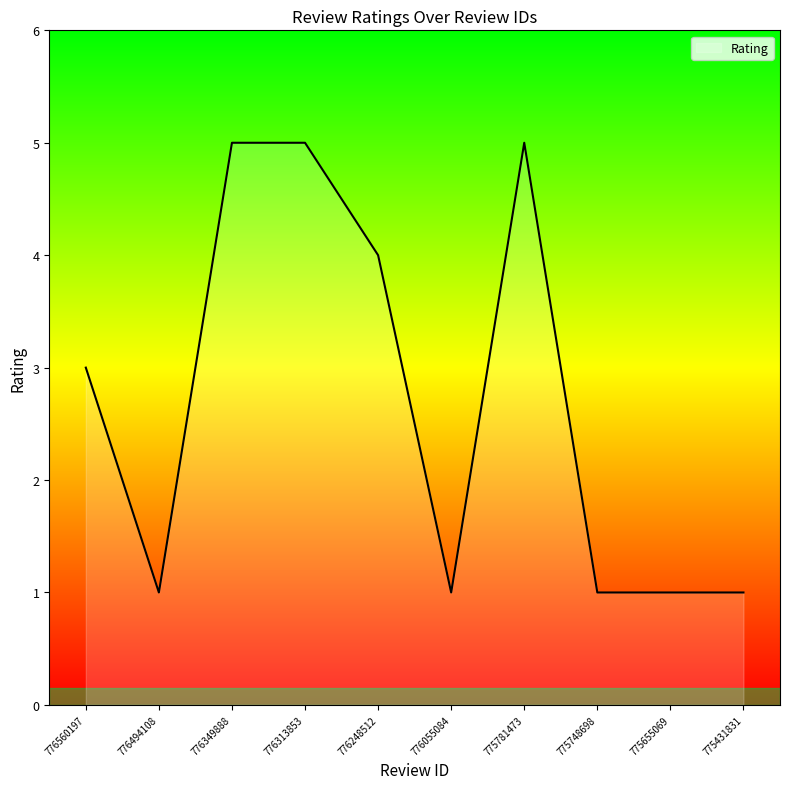

Approximately how many times larger is the value at 775781473 compared to 776560197?

1.7